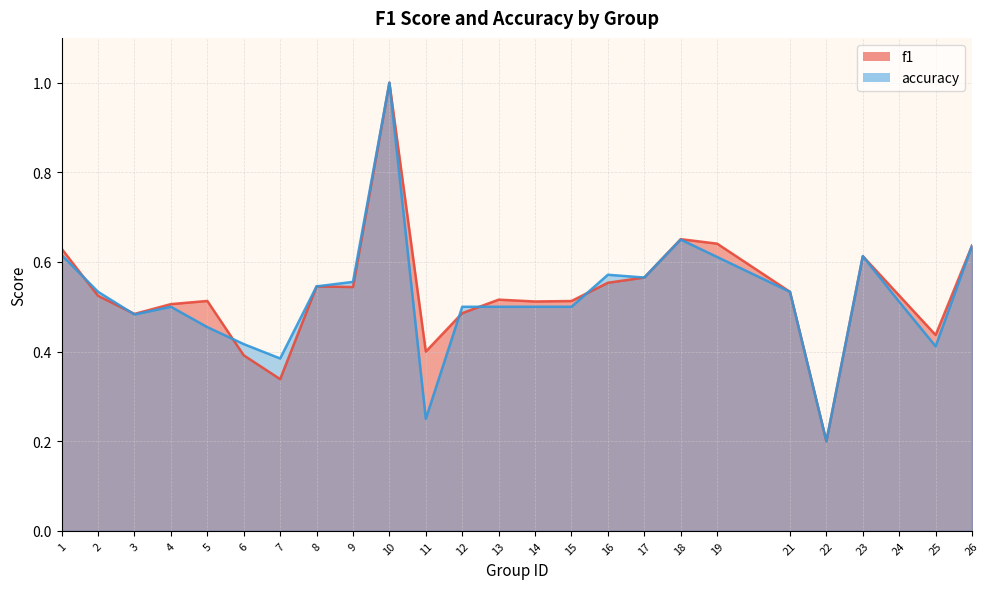

Reading right to left, transcribe all the data shown in this chart.

f1: 26=0.6	25=0.4	24=0.5	23=0.6	22=0.2	21=0.5	19=0.6	18=0.7	17=0.6	16=0.6	15=0.5	14=0.5	13=0.5	12=0.5	11=0.4	10=1.0	9=0.5	8=0.5	7=0.3	6=0.4	5=0.5	4=0.5	3=0.5	2=0.5	1=0.6
accuracy: 26=0.6	25=0.4	24=0.5	23=0.6	22=0.2	21=0.5	19=0.6	18=0.7	17=0.6	16=0.6	15=0.5	14=0.5	13=0.5	12=0.5	11=0.2	10=1.0	9=0.6	8=0.5	7=0.4	6=0.4	5=0.5	4=0.5	3=0.5	2=0.5	1=0.6